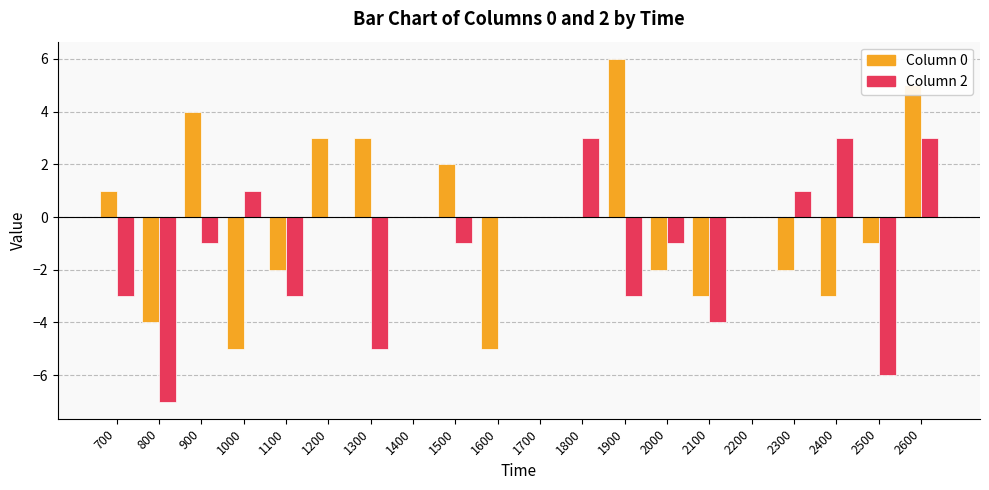

What is the total value across all series at 800?

-11